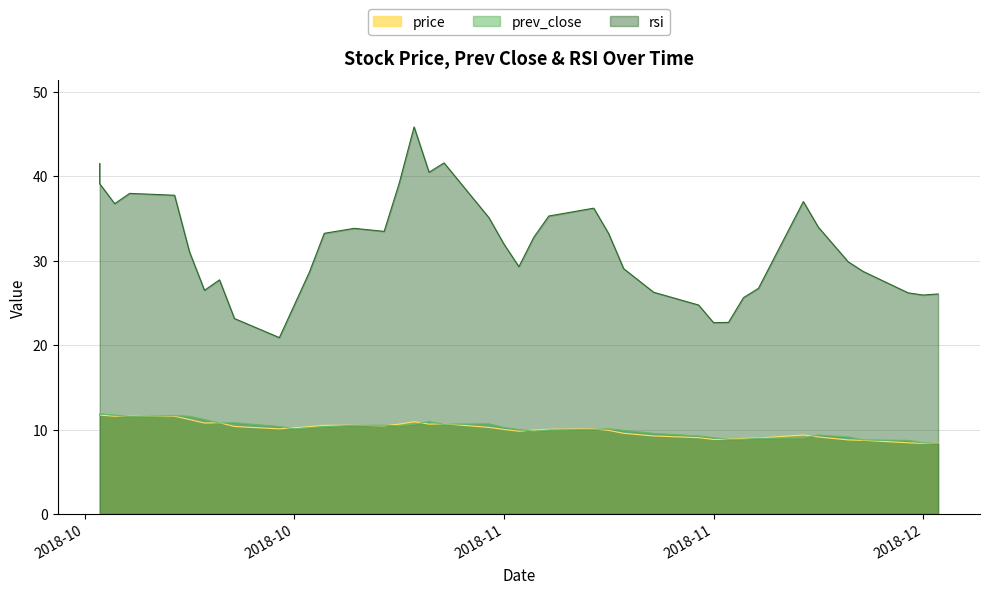

How many values in the price series are below 10?

17